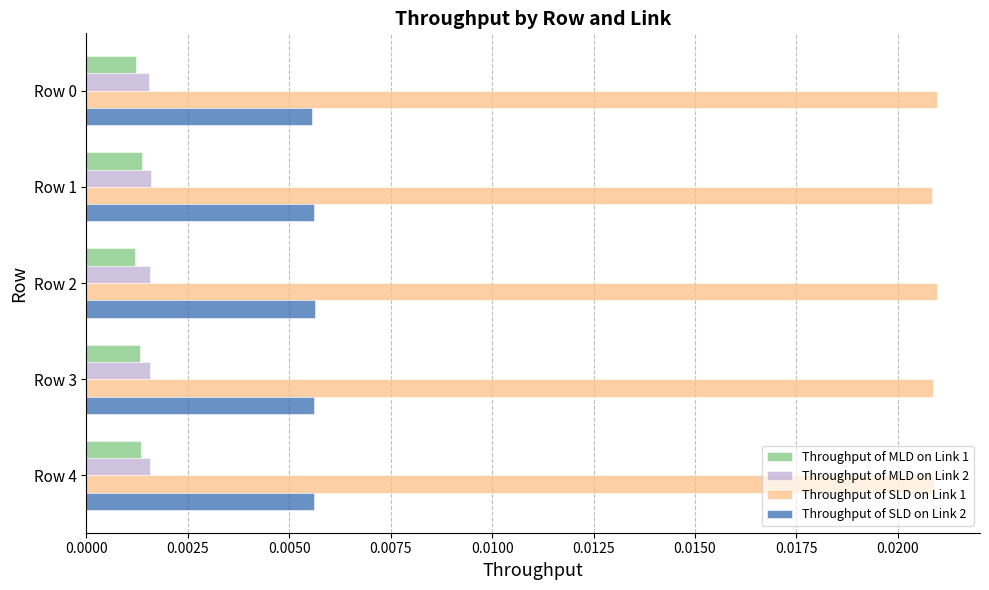

What are all the series names shown in the legend?

Throughput of MLD on Link 1, Throughput of MLD on Link 2, Throughput of SLD on Link 1, Throughput of SLD on Link 2